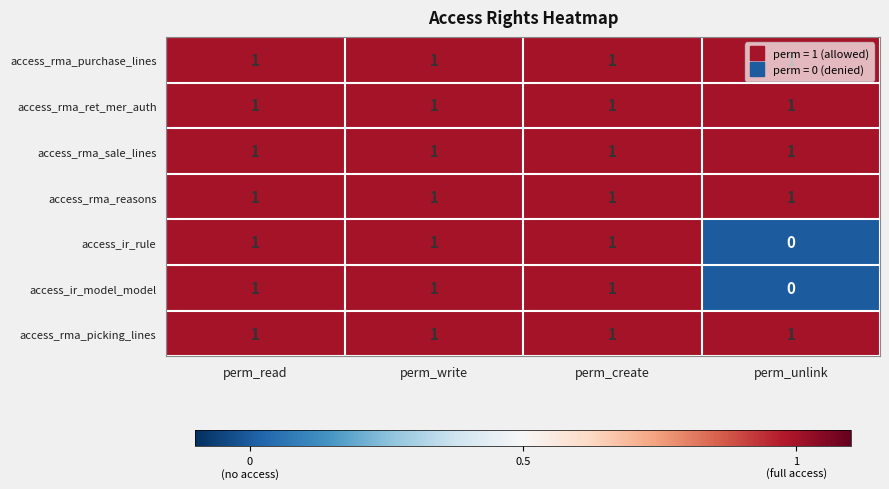

At how many categories does at least one series exceed 0?

4